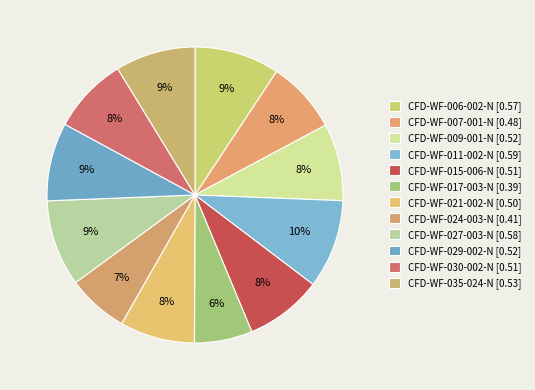

How many slices are in this pie chart?

12